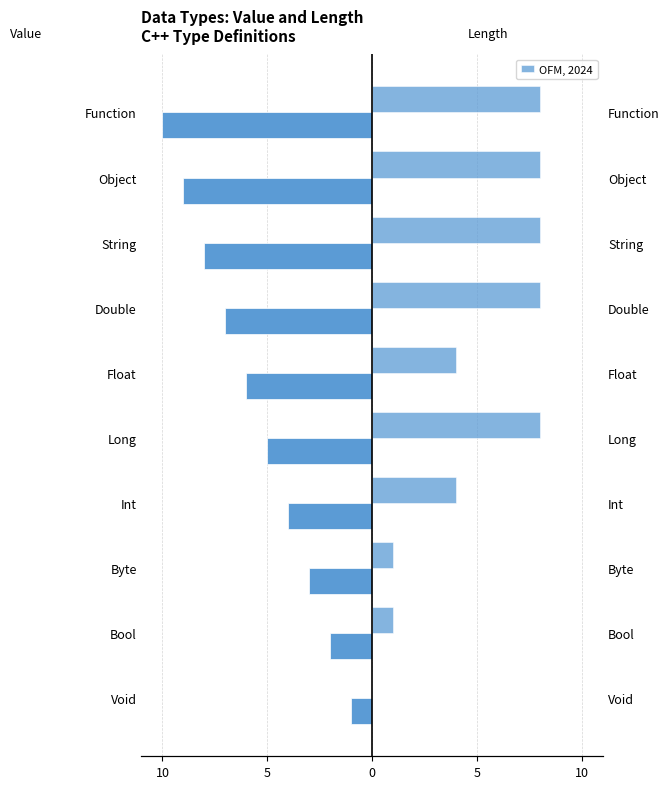

The value of Value at Object is -9. True or false?

True